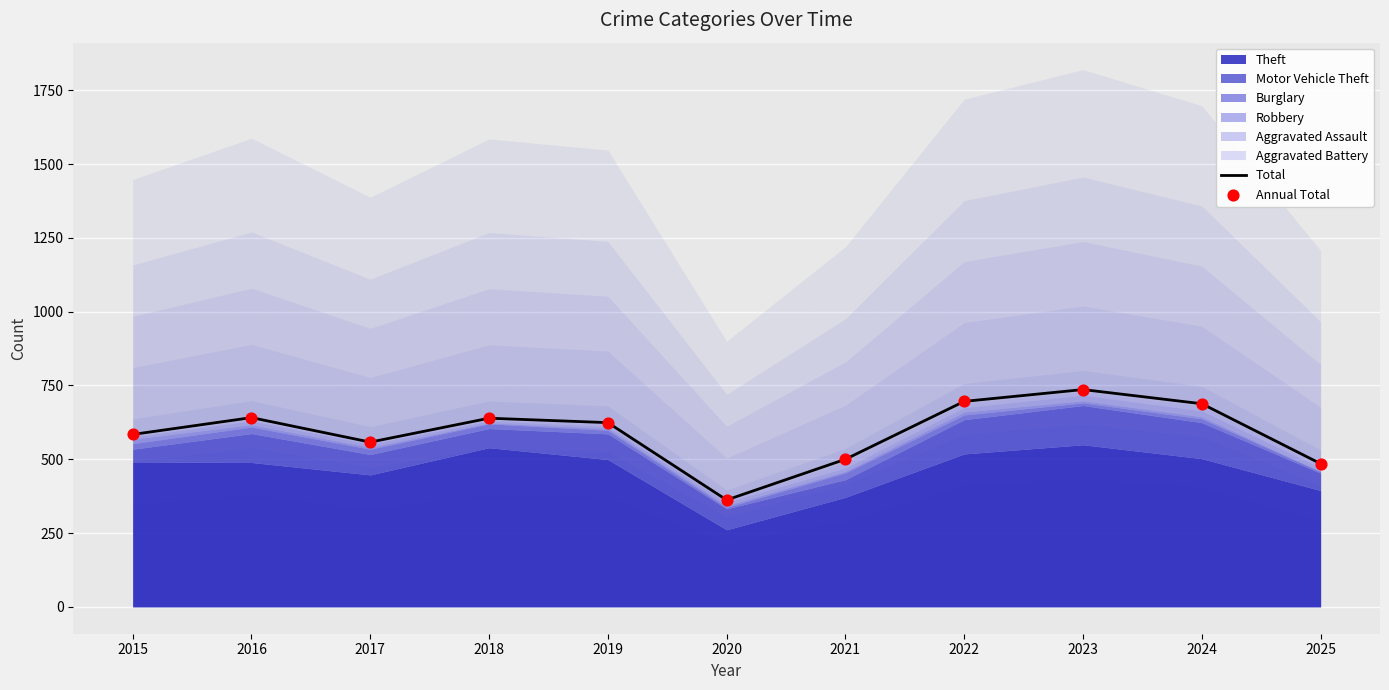

At which category is the sum across all series the highest?

2023